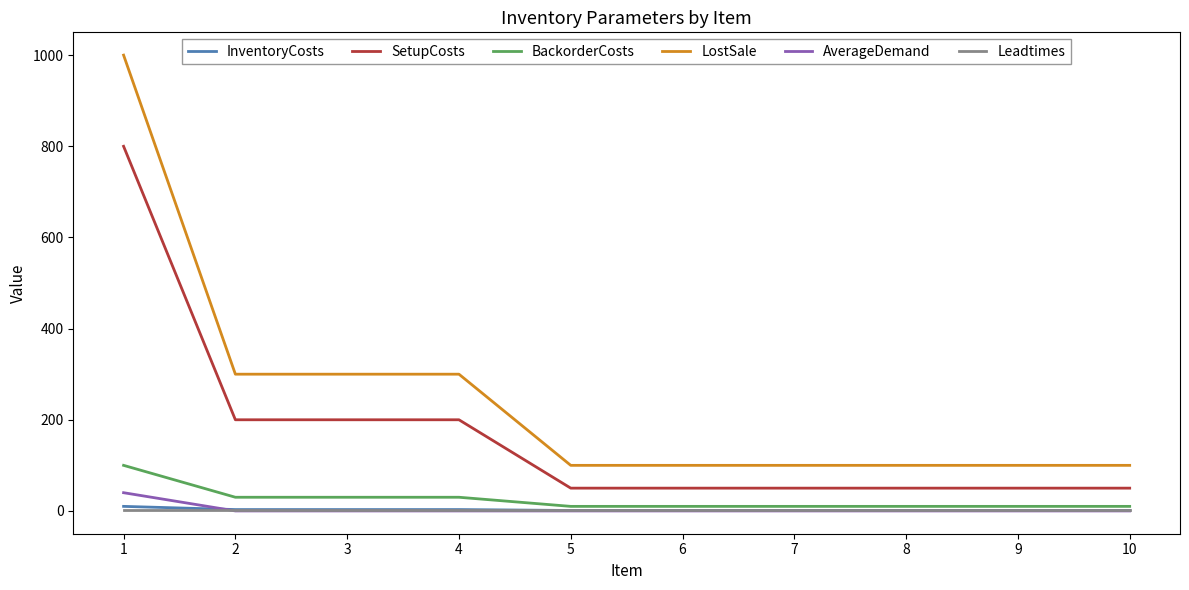

Does the chart have visible grid lines?

No